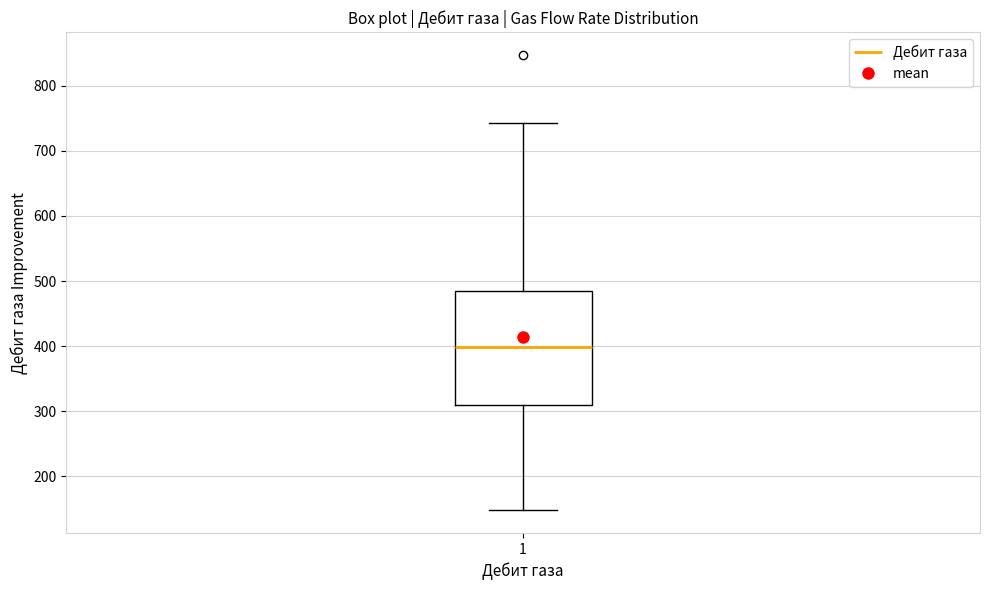

Read this box plot against the y-axis: the position of the median line, the range covered by the box, and the ends of both whiskers. The values are not printed on the chart, so give them approximately, as read against the axis.

median 400, box 310 to 480, whiskers 150 to 740